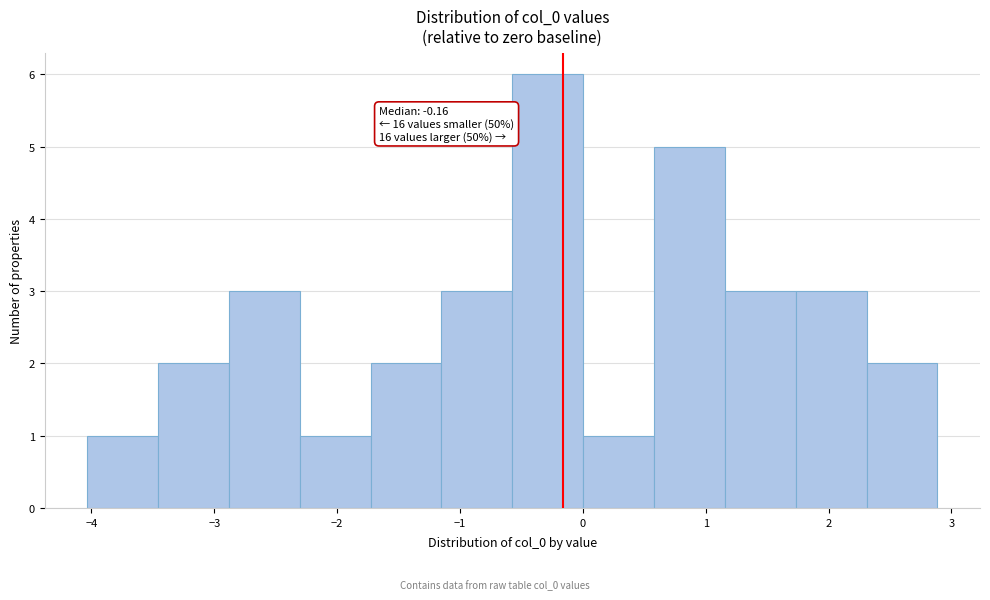

Which range on the x-axis has the tallest bar?

-0.6 to 0.0